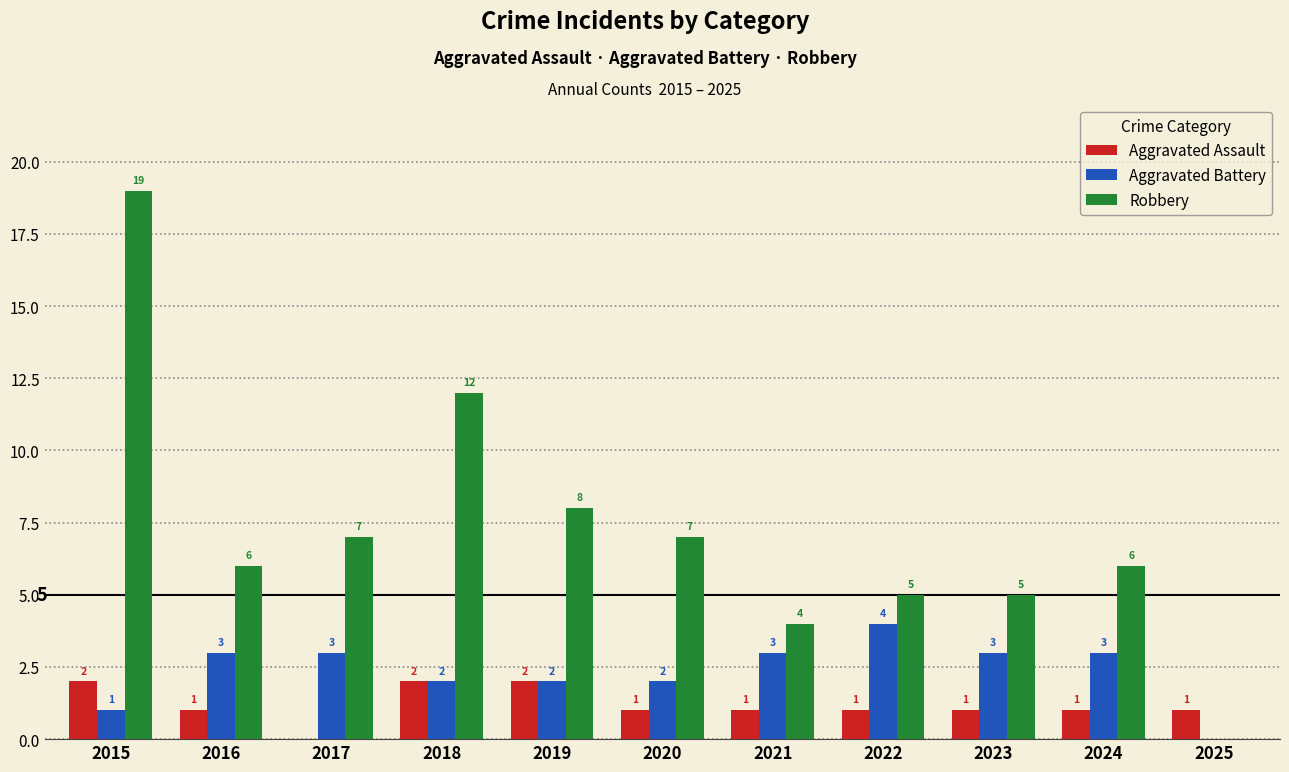

What is the average value of the Aggravated Battery series?

2